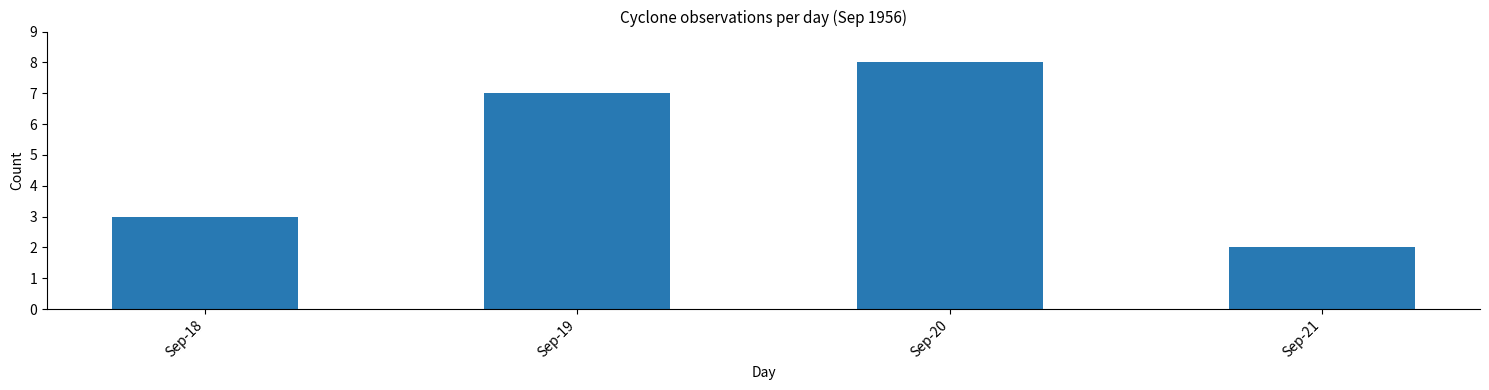

Reading left to right, extract all data points from this chart.

3	7	8	2